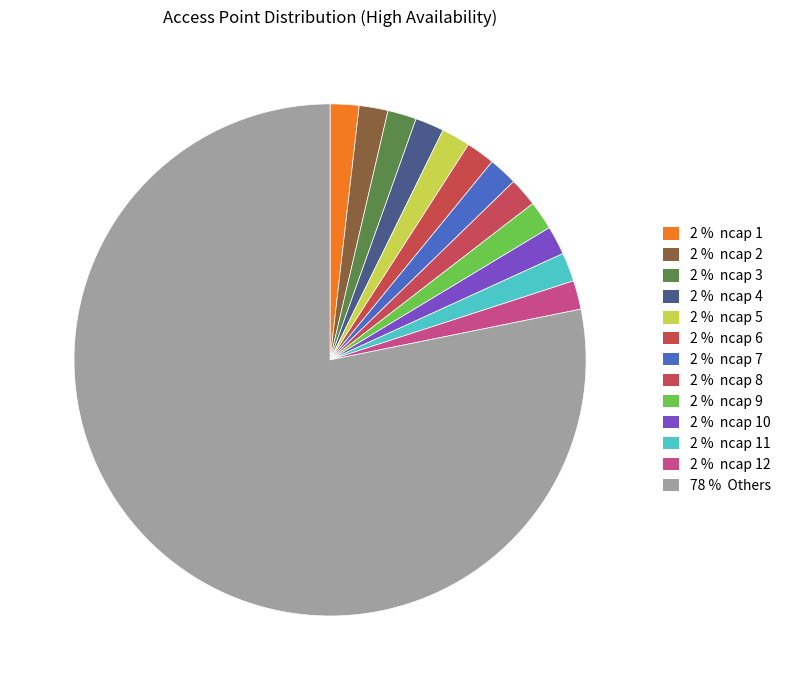

How many segments does this pie chart have?

13